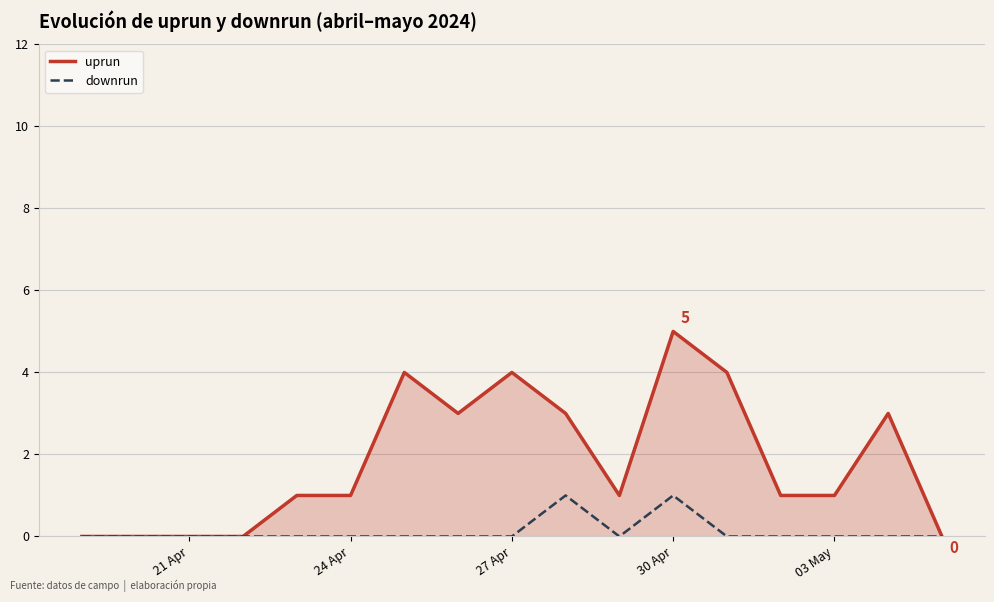

What are all the series names shown in the legend?

uprun, downrun